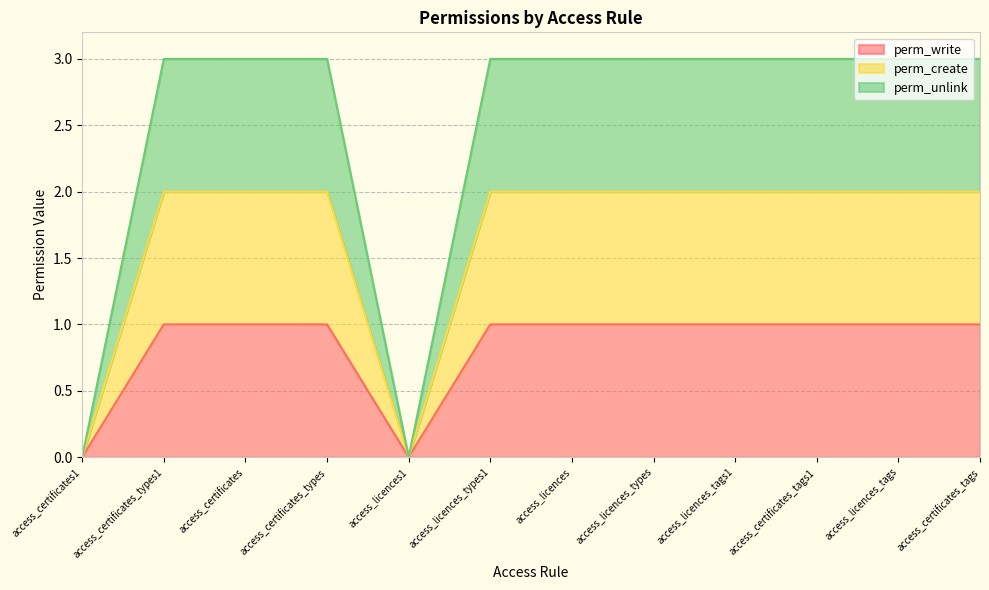

The value of perm_unlink at access_certificates_types1 is 2. True or false?

False